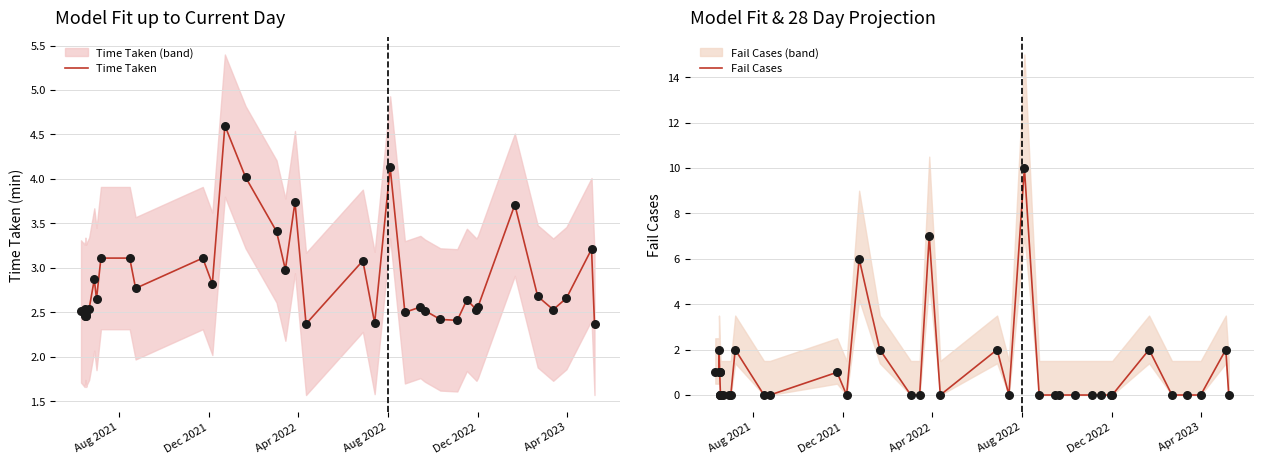

At how many categories does at least one series exceed 8?

1